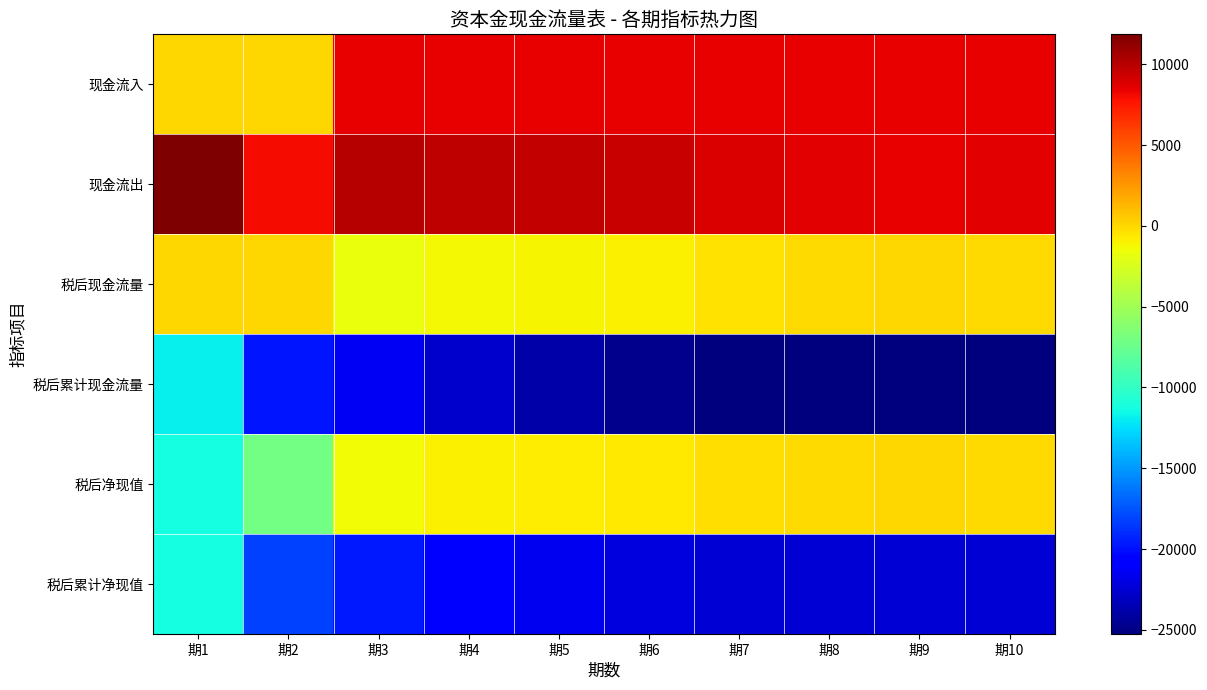

Reading left to right, what are all the values shown in this chart?

现金流入: 期1=0.0	期2=0.0	期3=8448.9	期4=8455.9	期5=8463.0	期6=8470.3	期7=8477.7	期8=8485.3	期9=8493.0	期10=8500.9
现金流出: 期1=11857.9	期2=7955.3	期3=10095.8	期4=9705.4	期5=9579.7	期6=9407.6	期7=8818.8	期8=8578.7	期9=8478.2	期10=8557.3
税后现金流量: 期1=0.0	期2=0.0	期3=-1646.9	期4=-1249.5	期5=-1116.6	期6=-937.3	期7=-341.1	期8=-93.4	期9=14.8	期10=-56.4
税后累计现金流量: 期1=-11857.9	期2=-19813.2	期3=-21460.0	期4=-22709.5	期5=-23826.2	期6=-24763.5	期7=-25104.6	期8=-25198.0	期9=-25183.2	期10=-25239.6
税后净现值: 期1=-11186.7	期2=-7080.2	期3=-1382.8	期4=-989.7	期5=-834.4	期6=-660.8	期7=-226.8	期8=-58.6	期9=8.8	期10=-31.5
税后累计净现值: 期1=-11186.7	期2=-18266.8	期3=-19649.6	期4=-20639.3	期5=-21473.7	期6=-22134.5	期7=-22361.4	期8=-22419.9	期9=-22411.2	期10=-22442.7